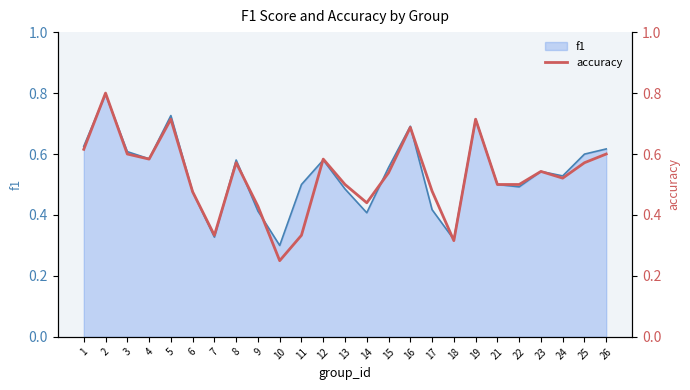

The f1 series shows 0.3 at 3. True or false?

False